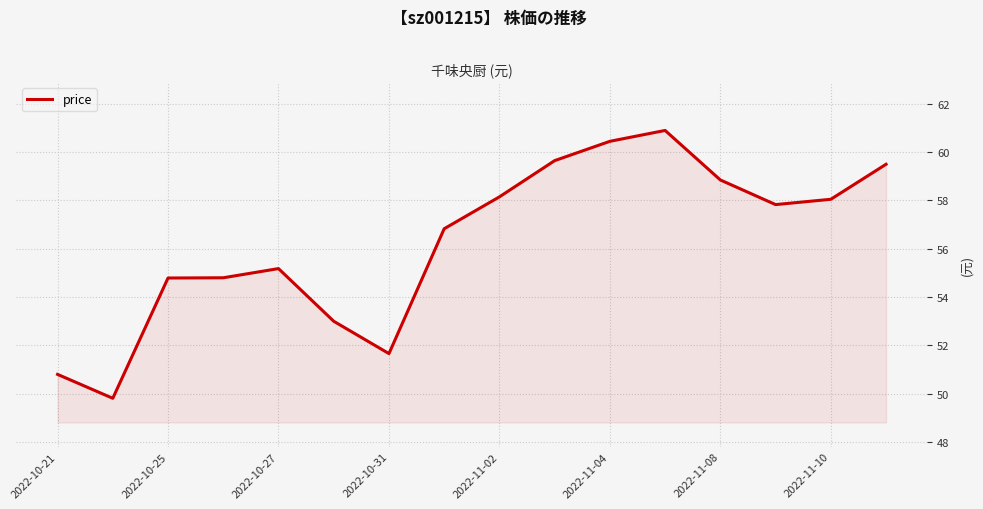

What is the difference between the maximum and minimum values?

11.1